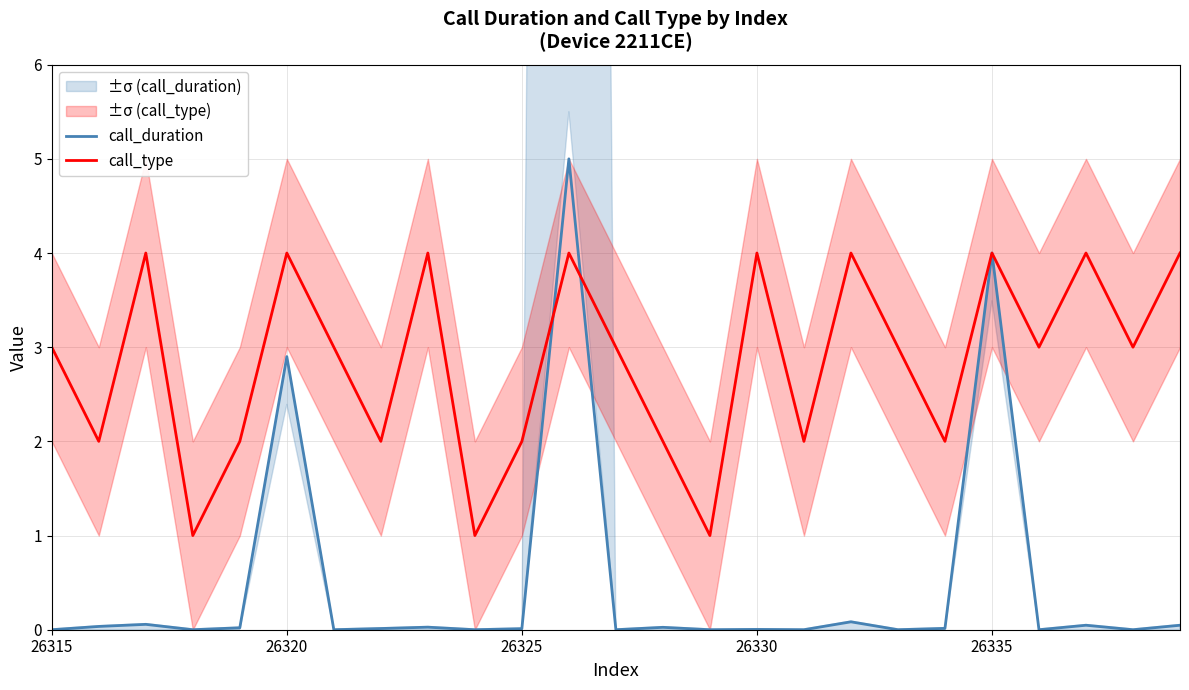

Rank the series by their maximum value, from highest to lowest.

call_duration, call_type